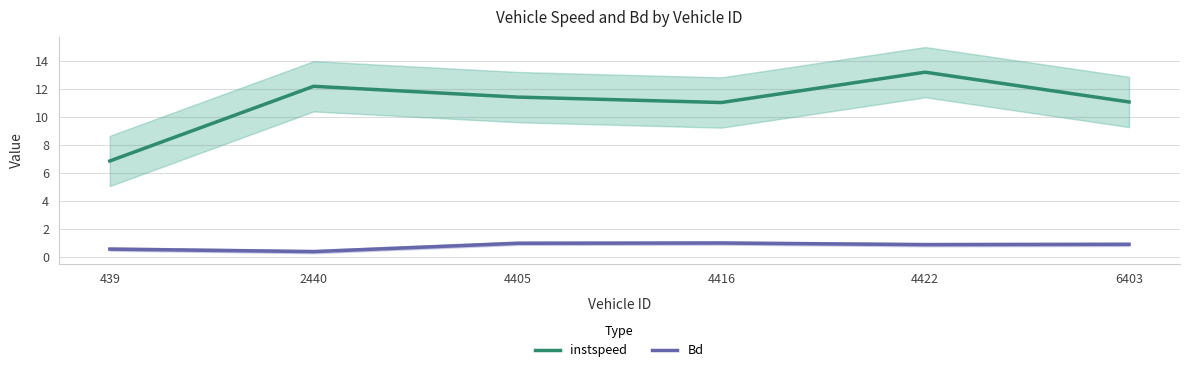

What is the difference between the second highest and second lowest values in the instspeed series?

1.2